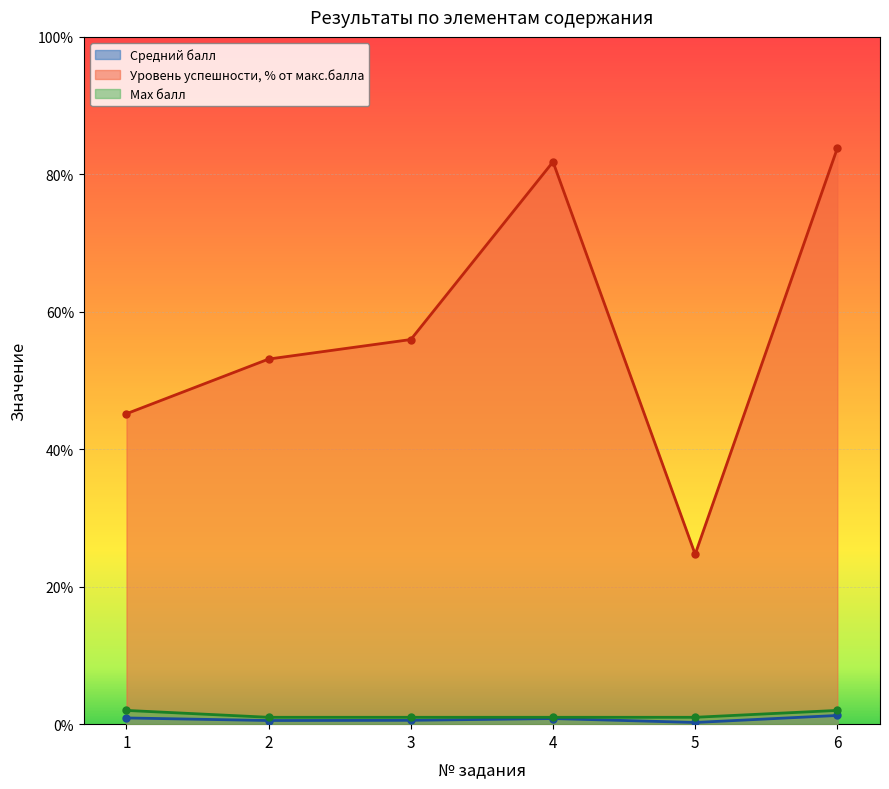

List the labels in order of Средний балл value, smallest first.

5, 2, 3, 4, 1, 6